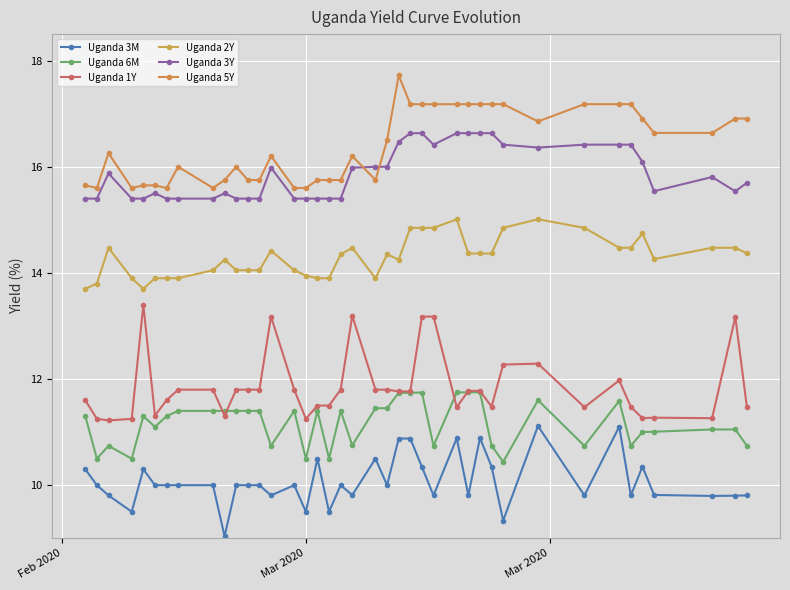

What is the greatest value displayed?

17.7